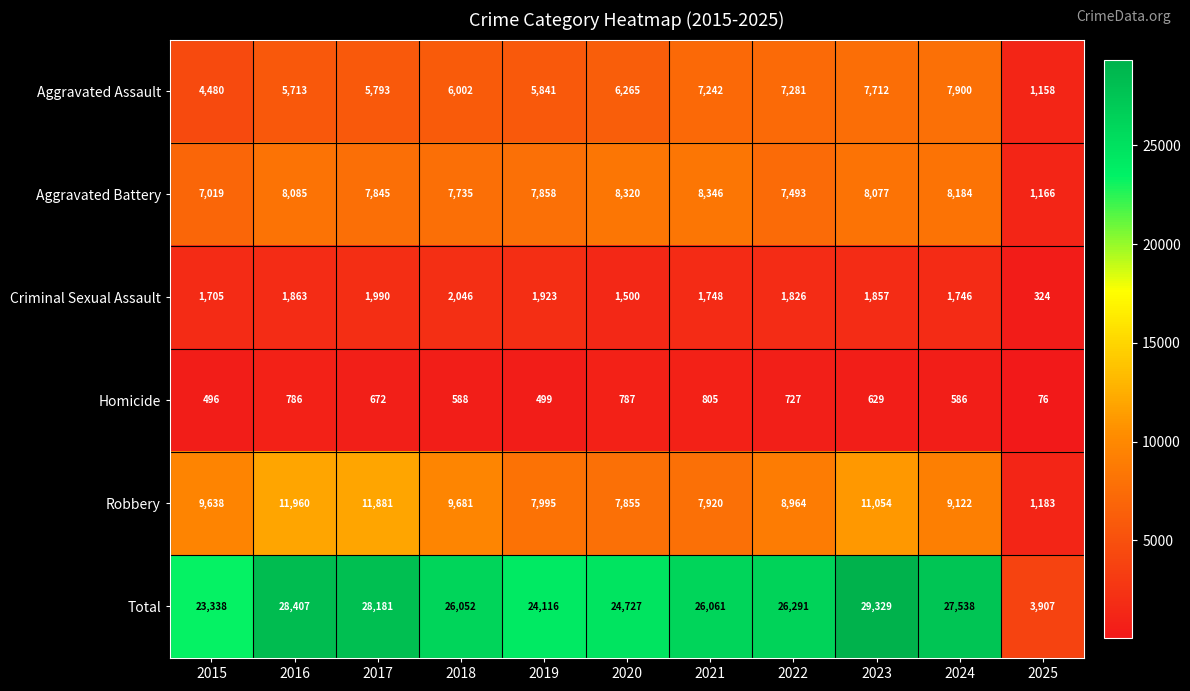

At which label does Robbery reach its peak?

2016